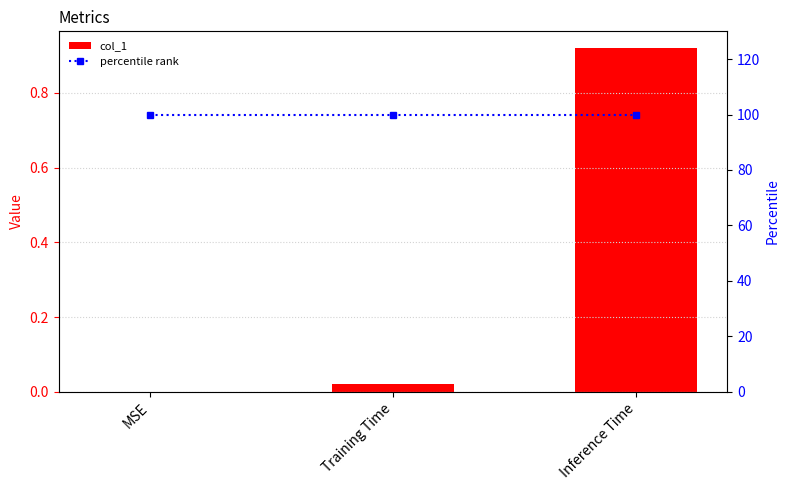

At how many categories does at least one series exceed 33?

3